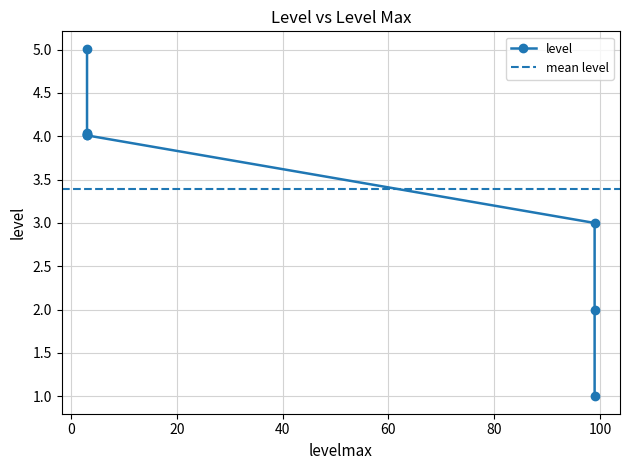

Is this an area chart (filled region under the line)?

No